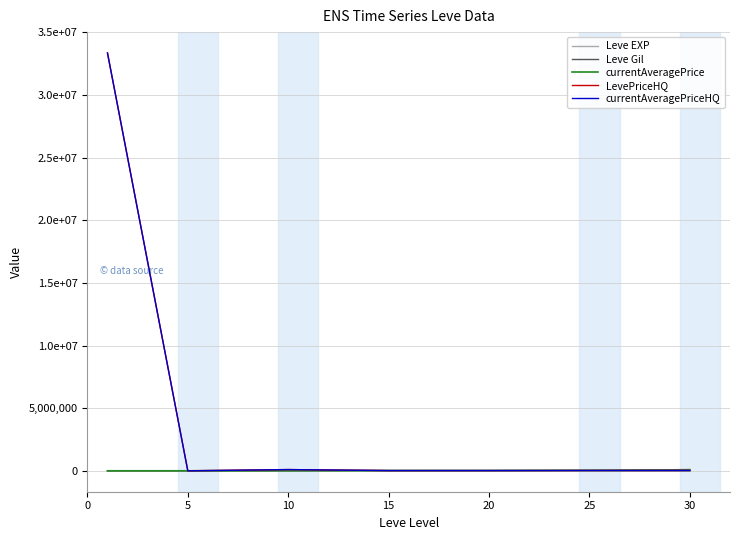

What are all the series names shown in the legend?

Leve EXP, Leve Gil, currentAveragePrice, LevePriceHQ, currentAveragePriceHQ